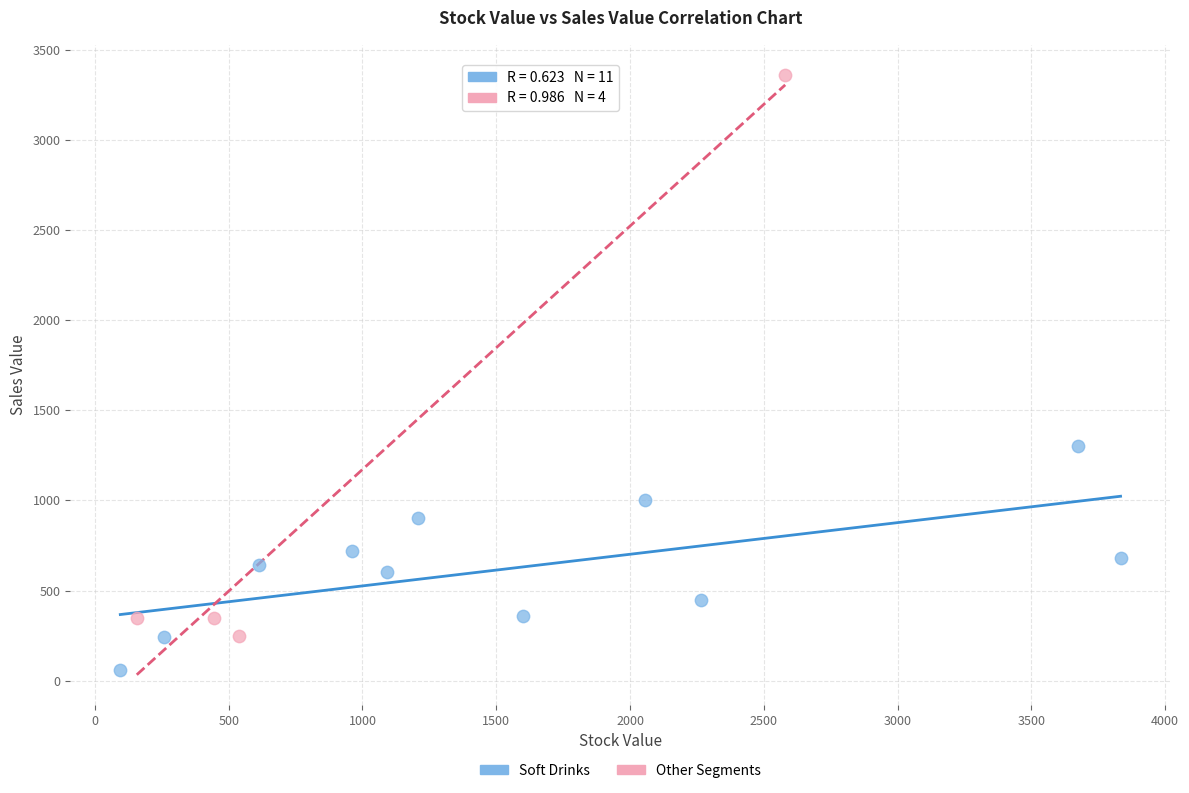

Which series contains the lowest Y value?

Soft Drinks